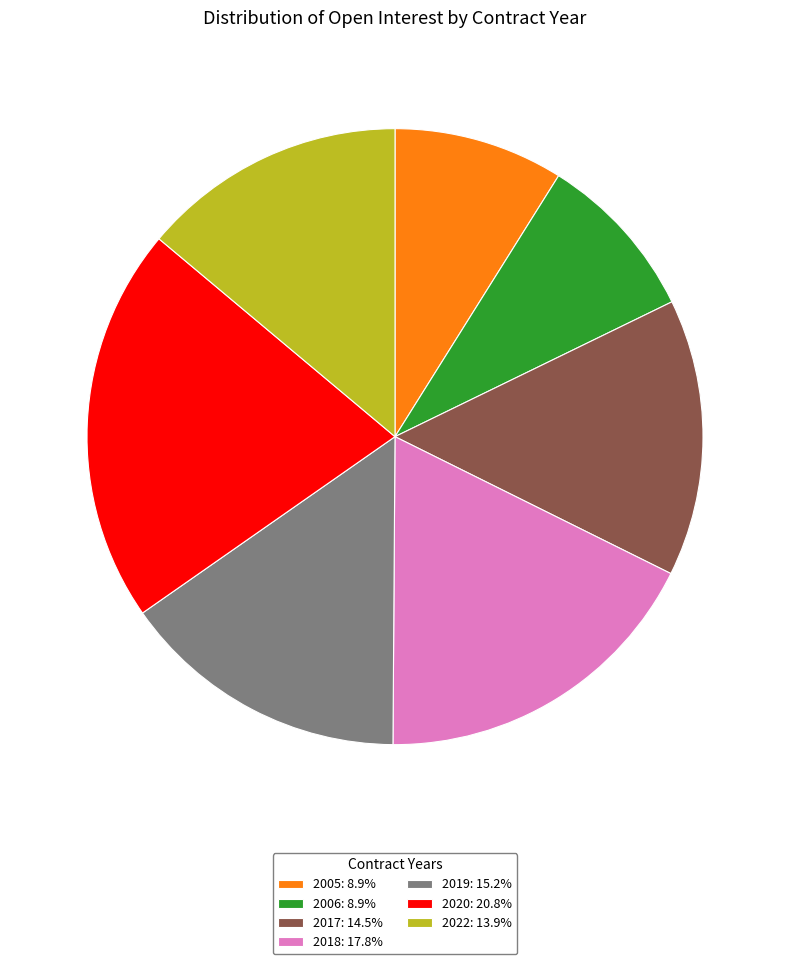

Does 2020: 20.8% represent more than half of the total?

No